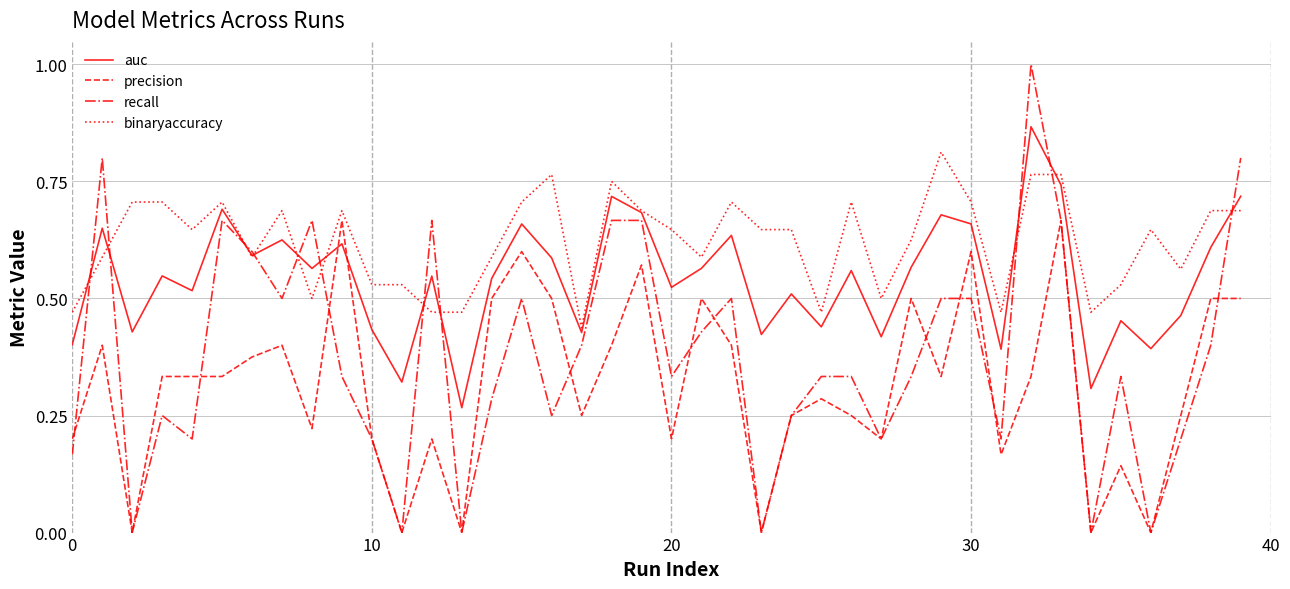

True or false: auc and precision intersect in this chart.

True